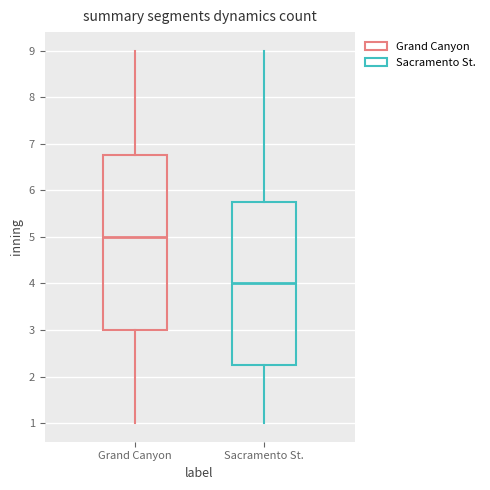

Which box's median line is the highest?

Grand Canyon